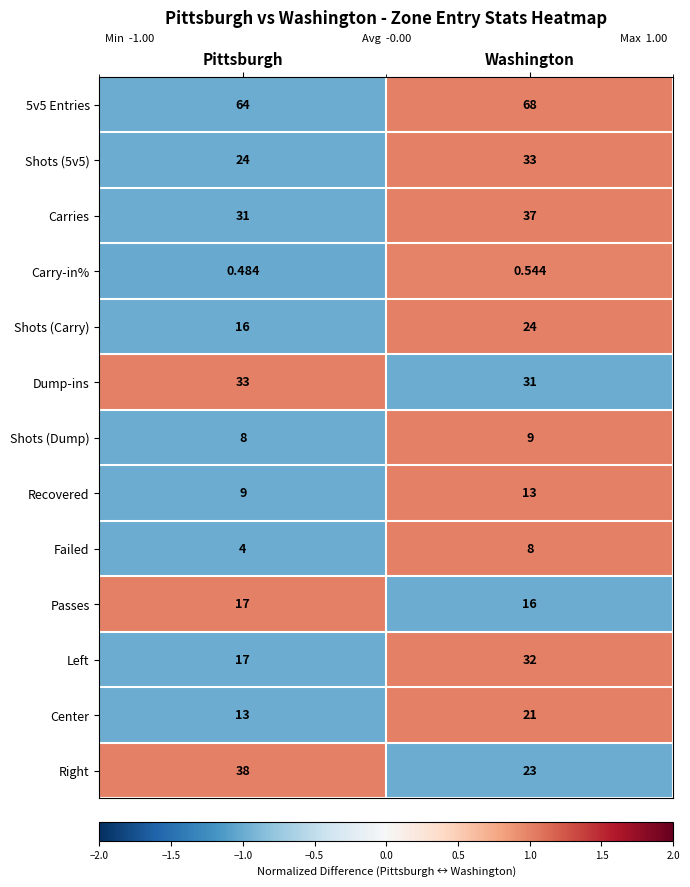

At which label is Shots (5v5) closest to 28?

Pittsburgh